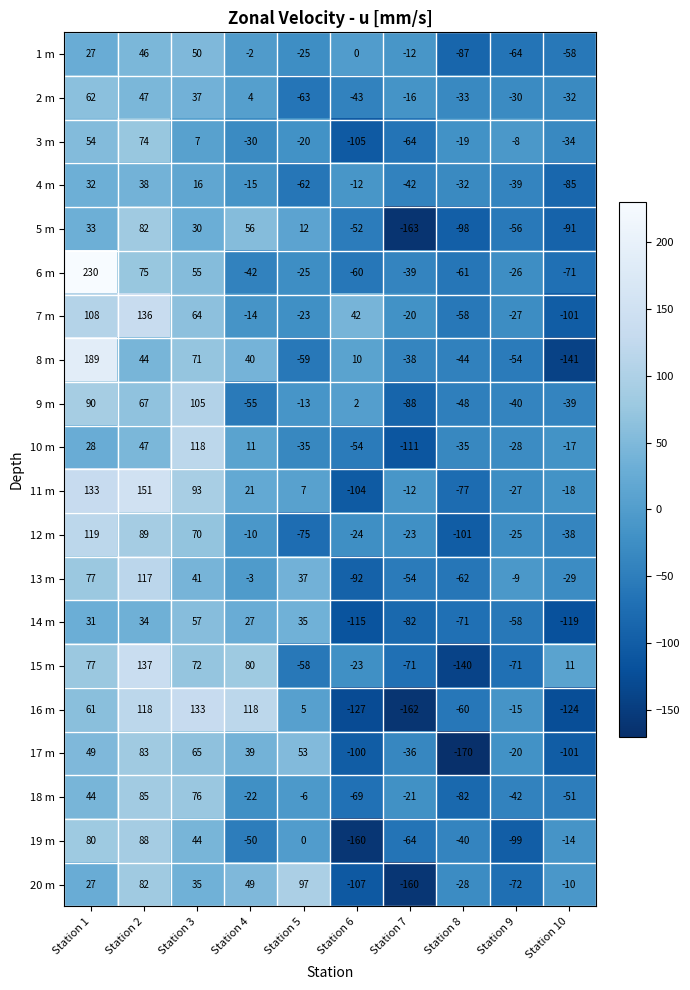

Which label corresponds to the largest value in the chart?

Station 1